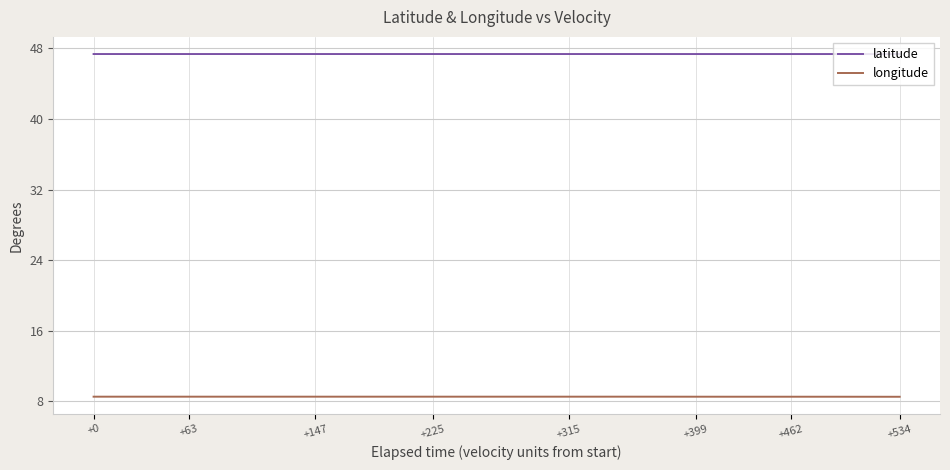

What is the greatest value displayed?

47.4